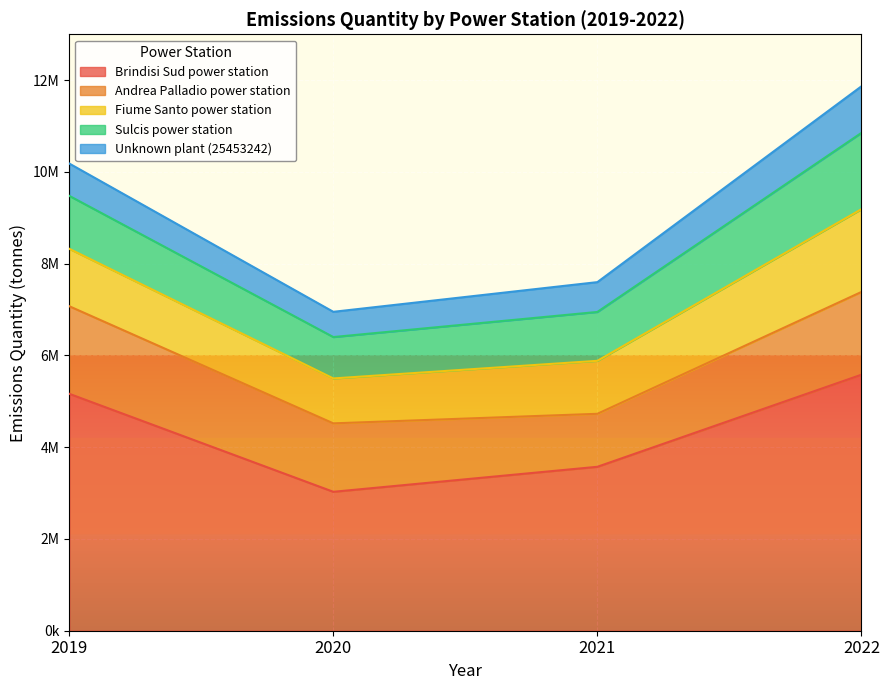

How many values in the Andrea Palladio power station series are below 1804000?

2